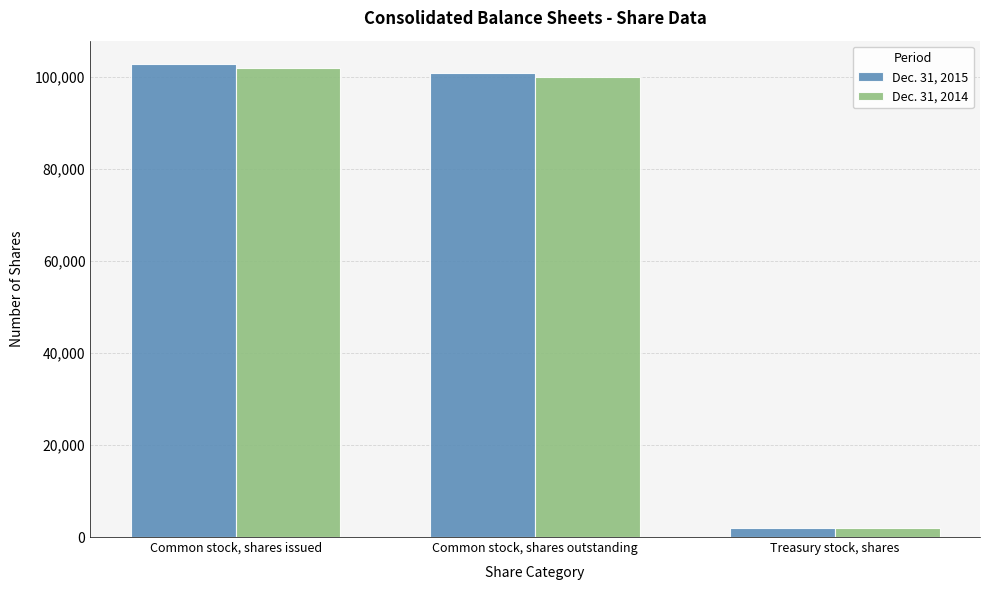

List the series in order of their peak value, highest first.

Dec. 31, 2015, Dec. 31, 2014